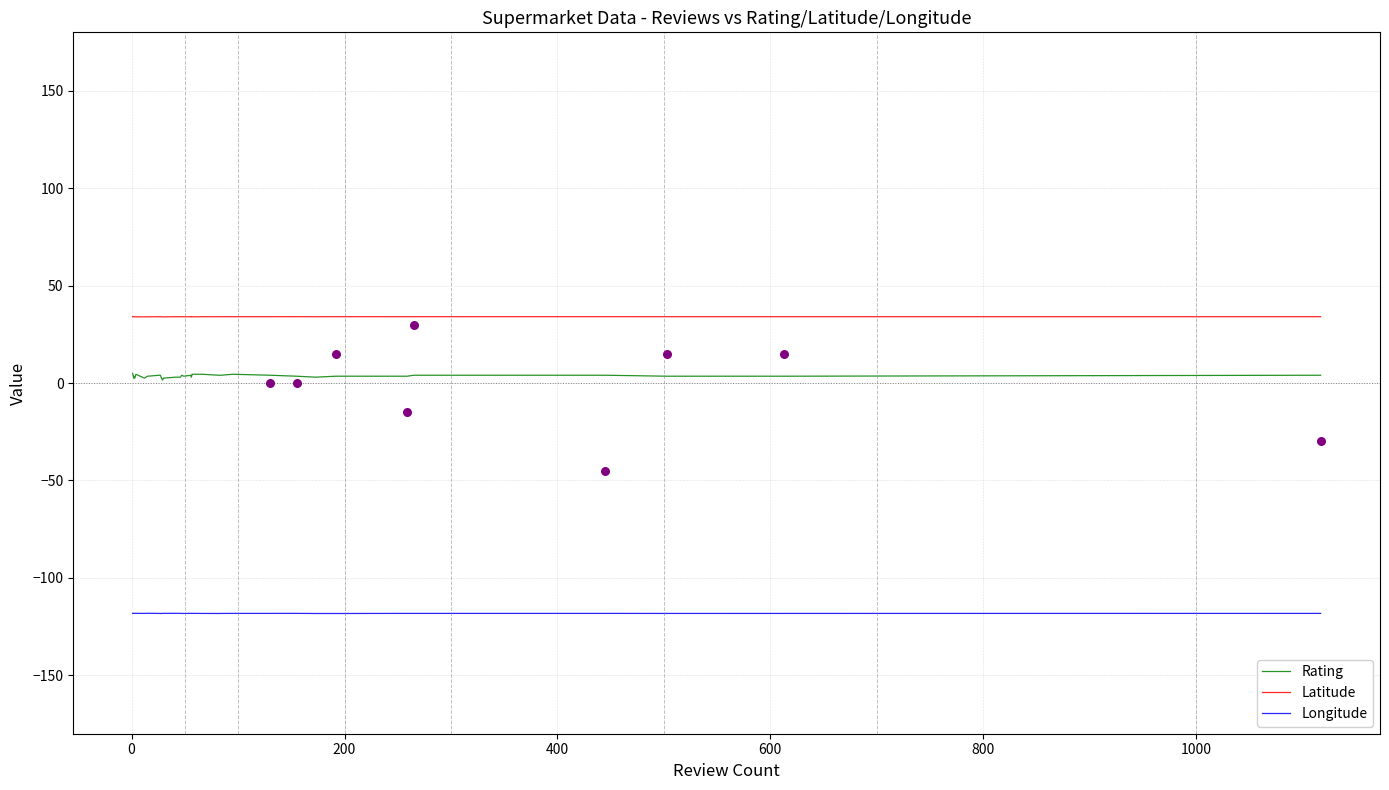

What are all the series names shown in the legend?

Rating, Latitude, Longitude